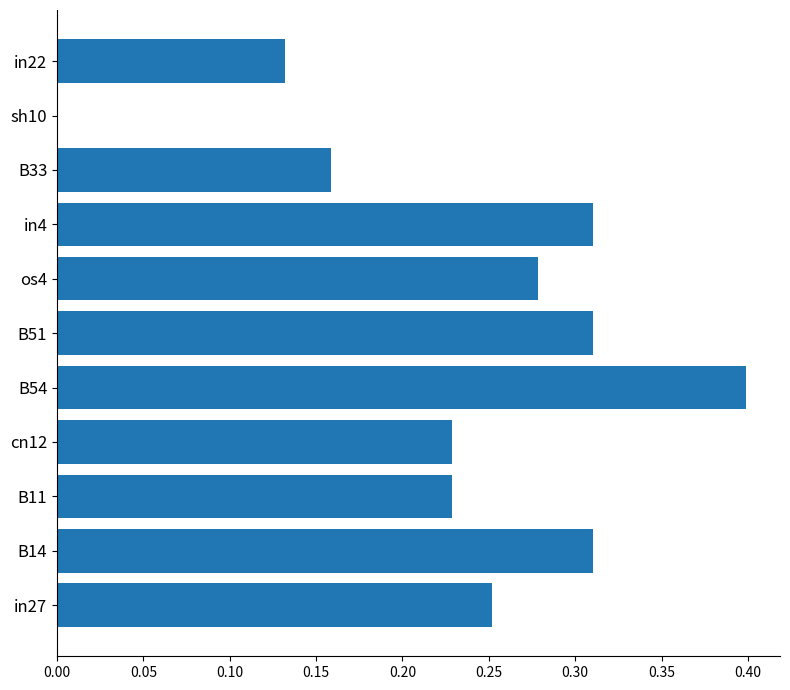

The chart shows a value of 0.5 at in4. True or false?

False